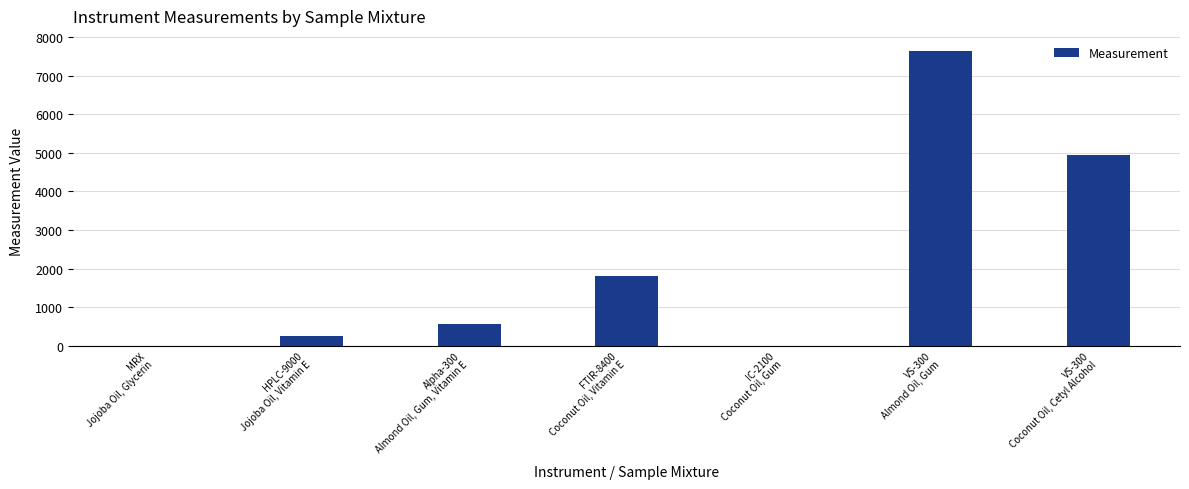

What is the sum of all values?

15195.0